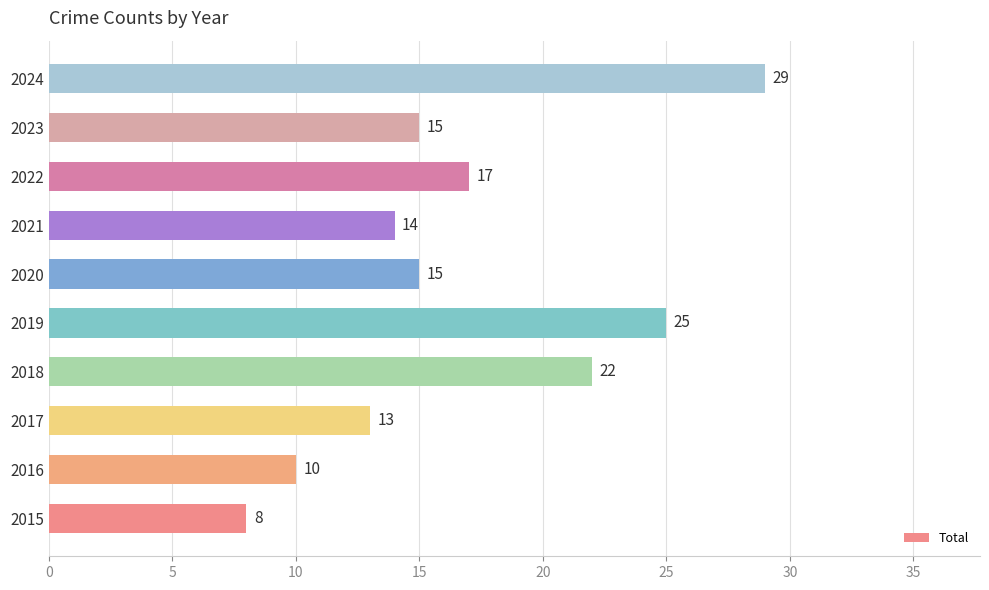

What is the difference between the second highest and minimum values?

17